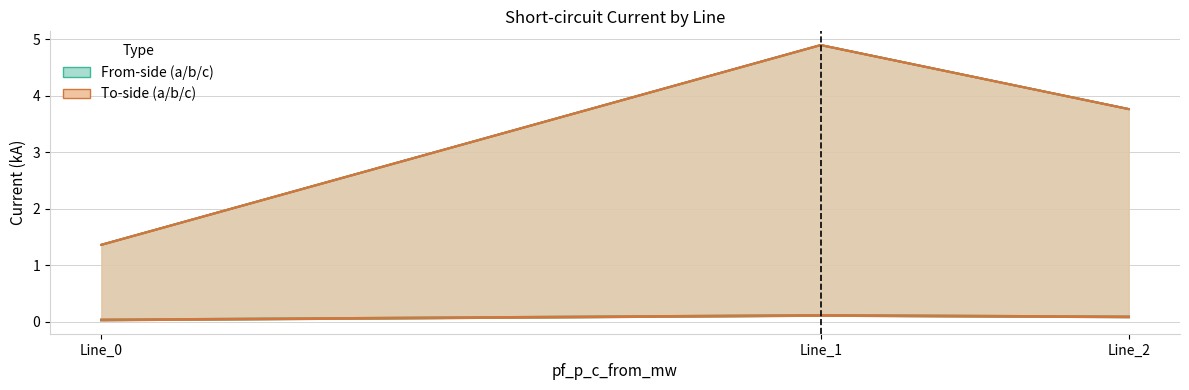

What is the value of the pf_ikss_a_from_ka point at the 3rd from the left?

0.1